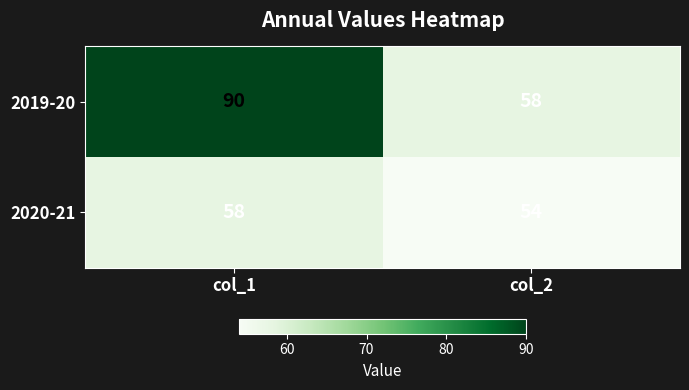

List the labels in order of 2019-20 value, largest first.

col_1, col_2